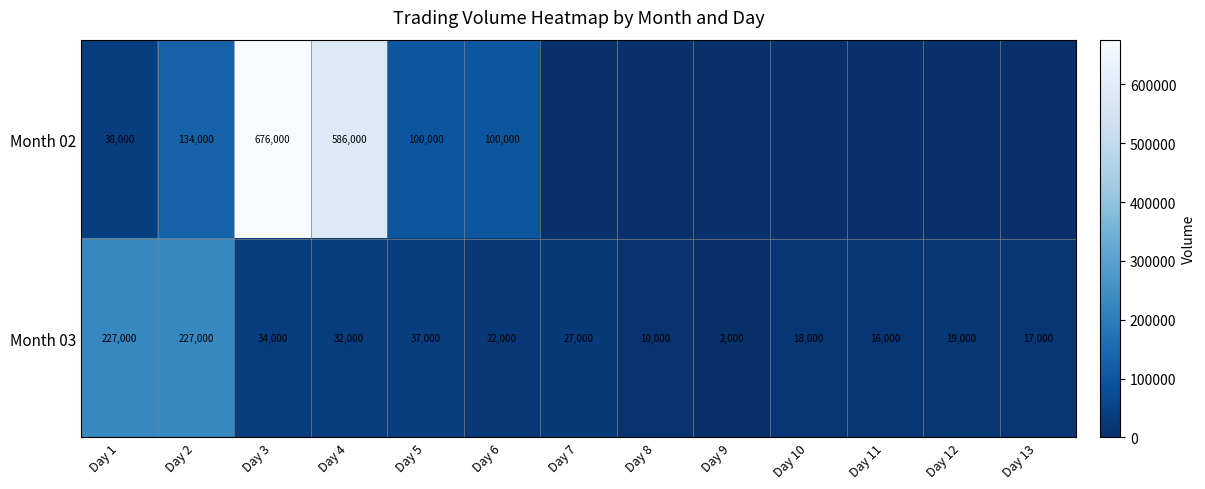

True or false: Month 02 has a value of 14108 at Day 1.

False